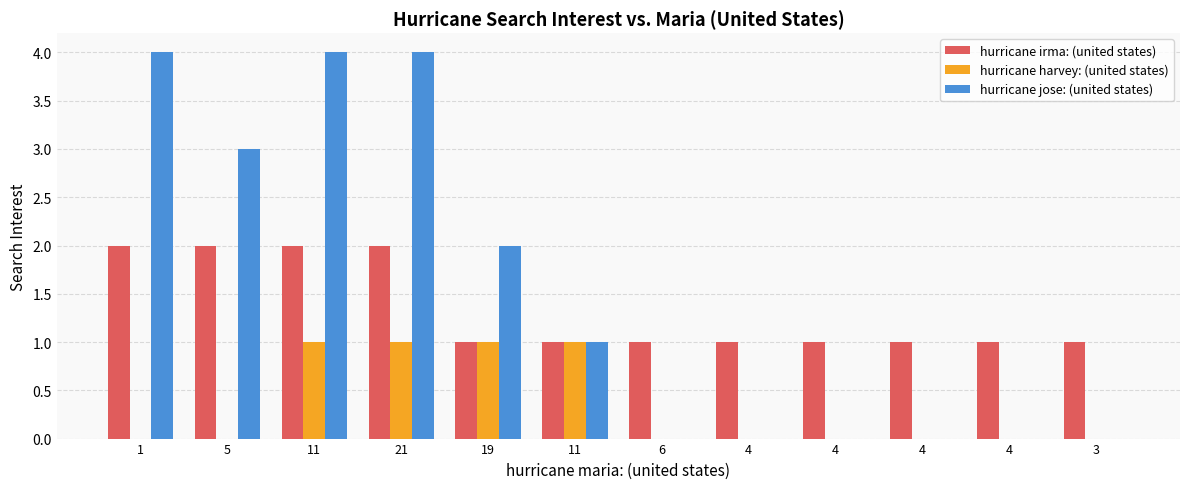

Reading left to right, list all the values displayed in this chart.

hurricane irma: (united states): 2	2	2	2	1	1	1	1	1	1	1	1
hurricane harvey: (united states): 0	0	1	1	1	1	0	0	0	0	0	0
hurricane jose: (united states): 4	3	4	4	2	1	0	0	0	0	0	0